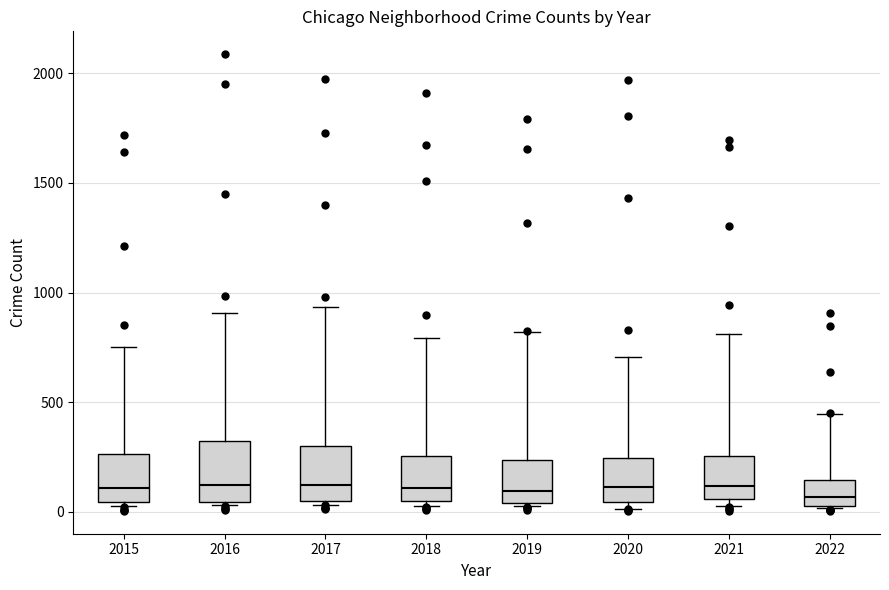

Where does the upper whisker of the box at x = 2020 end on the y-axis? The values are not printed on the chart, so give them approximately, as read against the axis.

700